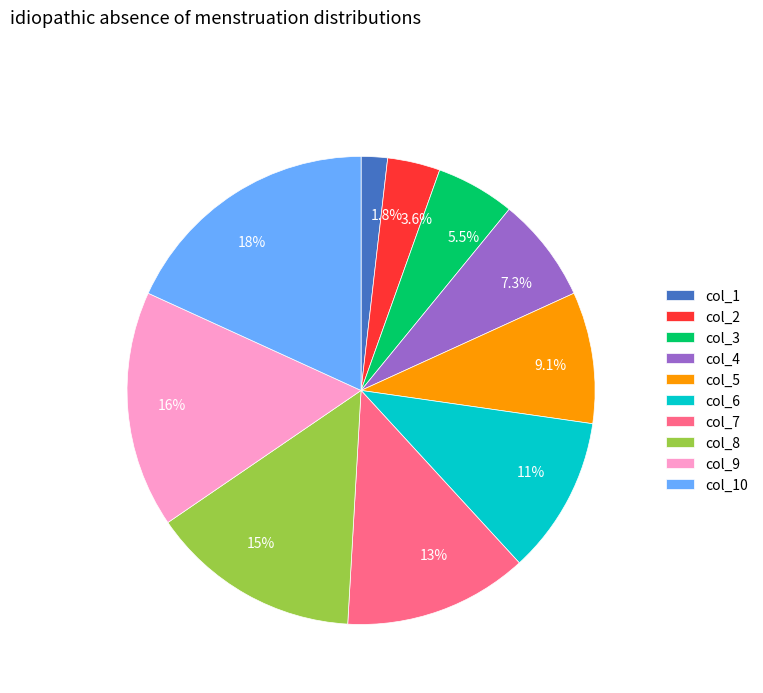

How many segments does this pie chart have?

10